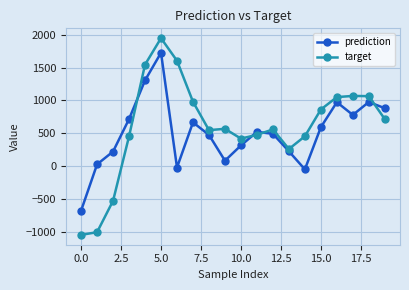

In prediction, how many points are lower than both neighbors (excluding endpoints)?

4